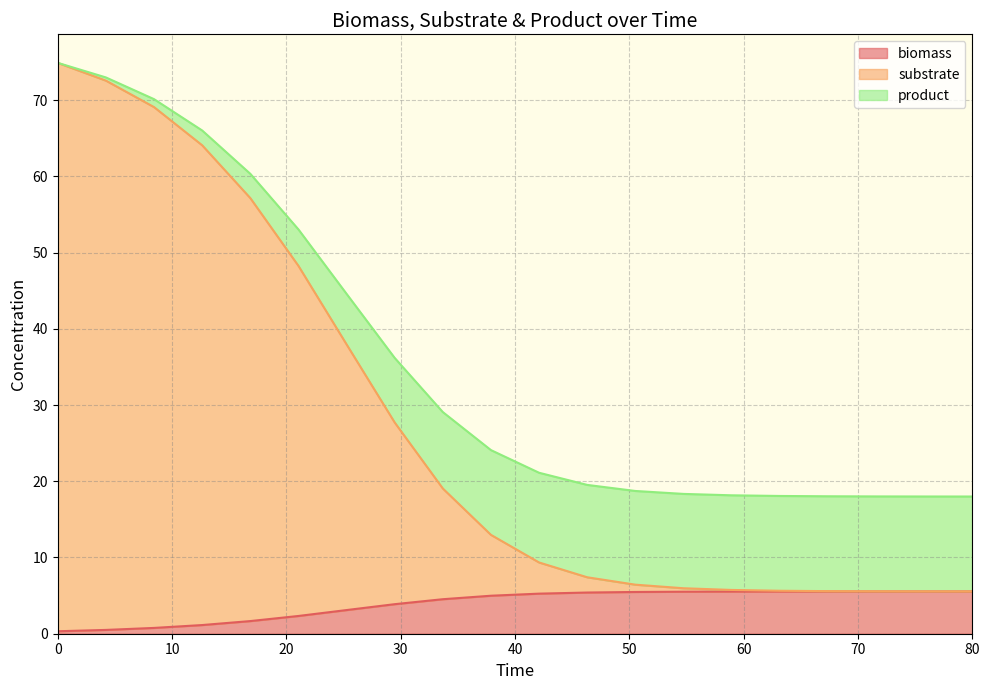

How many data points in product are above 24?

10